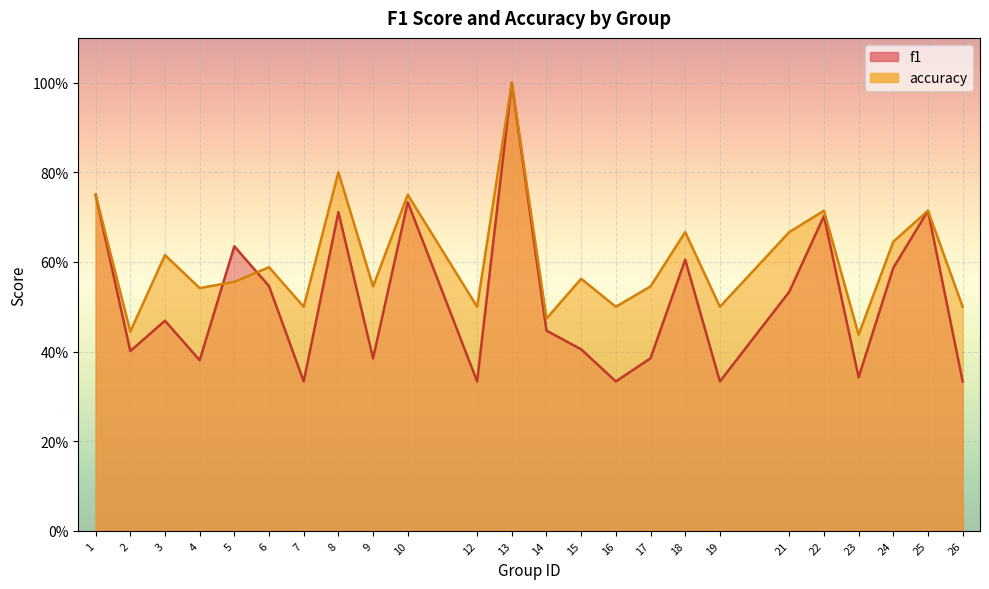

Is the value of f1 at 13 greater than the value of accuracy at 4?

Yes